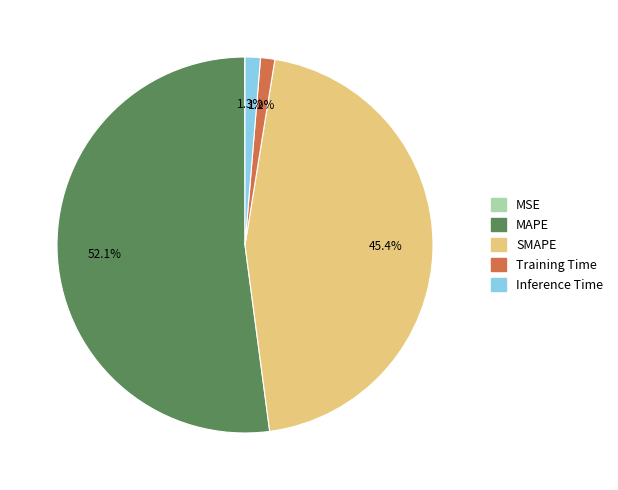

Which has a higher value, MAPE or SMAPE?

MAPE